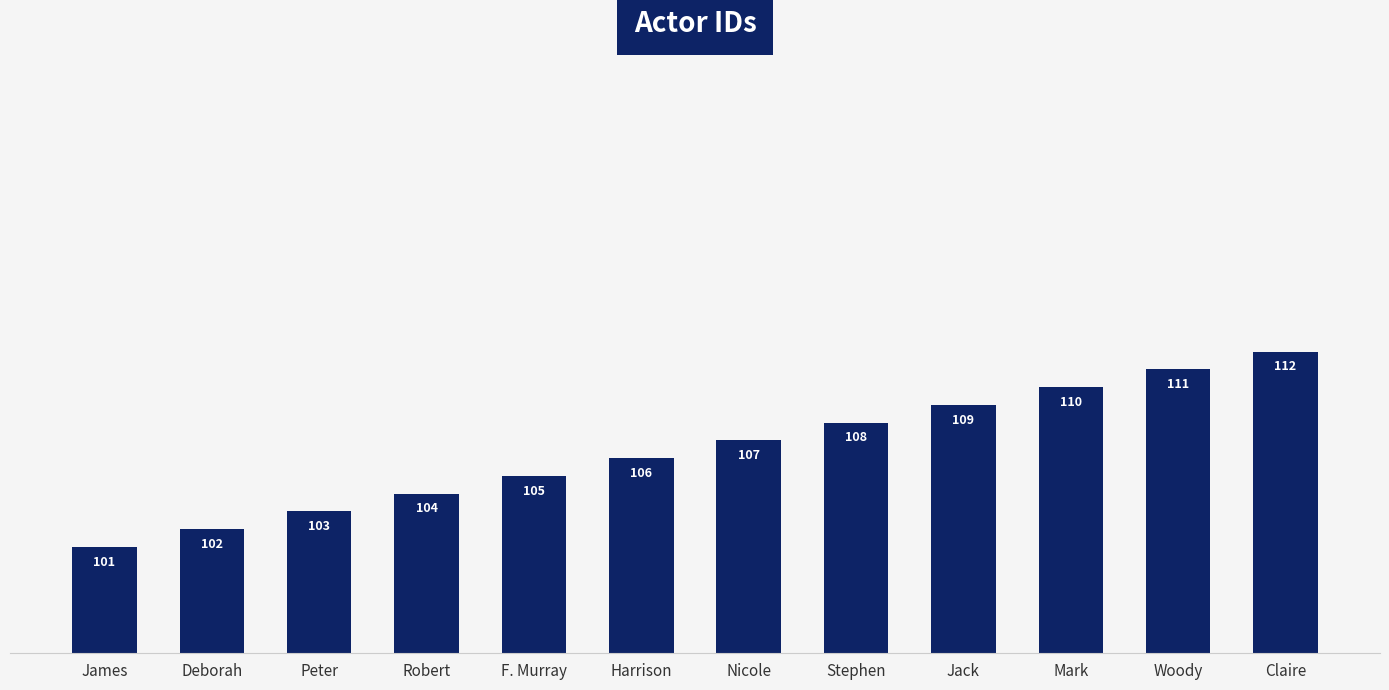

What is the difference between the values at F. Murray and Stephen?

3